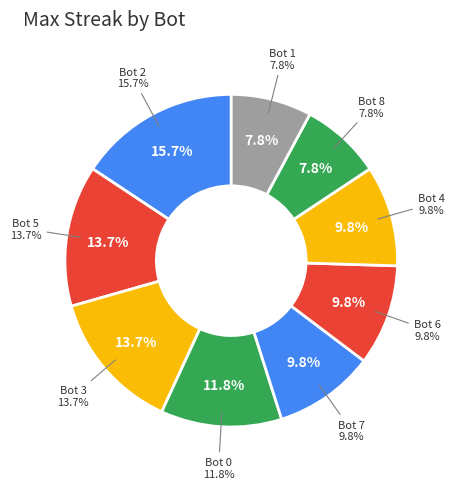

How many segments does this pie chart have?

9